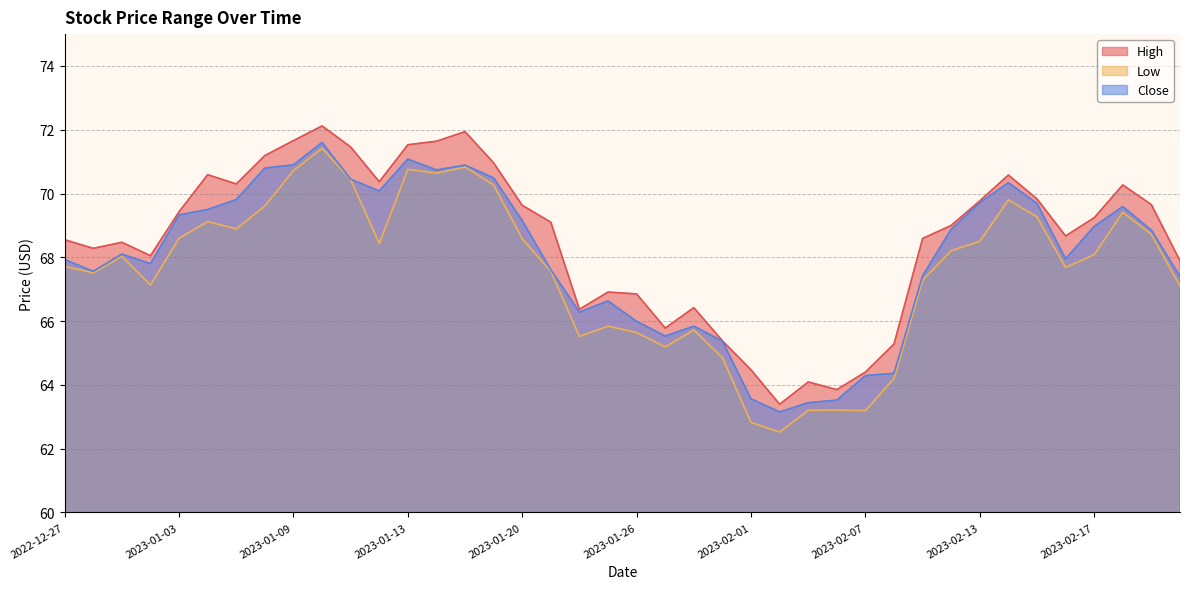

Reading left to right, transcribe all the data shown in this chart.

High: 2022-12-27=68.6	2022-12-28=68.3	2022-12-29=68.5	2022-12-30=68.1	2023-01-03=69.4	2023-01-04=70.6	2023-01-05=70.3	2023-01-06=71.2	2023-01-09=71.7	2023-01-10=72.1	2023-01-11=71.5	2023-01-12=70.4	2023-01-13=71.5	2023-01-17=71.6	2023-01-18=71.9	2023-01-19=71.0	2023-01-20=69.6	2023-01-23=69.1	2023-01-24=66.4	2023-01-25=66.9	2023-01-26=66.8	2023-01-27=65.8	2023-01-30=66.4	2023-01-31=65.4	2023-02-01=64.5	2023-02-02=63.4	2023-02-03=64.1	2023-02-06=63.8	2023-02-07=64.4	2023-02-08=65.3	2023-02-09=68.6	2023-02-10=69.0	2023-02-13=69.8	2023-02-14=70.6	2023-02-15=69.8	2023-02-16=68.7	2023-02-17=69.2	2023-02-21=70.3	2023-02-22=69.7	2023-02-23=67.9
Low: 2022-12-27=67.7	2022-12-28=67.5	2022-12-29=68.0	2022-12-30=67.1	2023-01-03=68.6	2023-01-04=69.1	2023-01-05=68.9	2023-01-06=69.6	2023-01-09=70.7	2023-01-10=71.4	2023-01-11=70.4	2023-01-12=68.4	2023-01-13=70.8	2023-01-17=70.6	2023-01-18=70.8	2023-01-19=70.3	2023-01-20=68.6	2023-01-23=67.6	2023-01-24=65.5	2023-01-25=65.8	2023-01-26=65.6	2023-01-27=65.2	2023-01-30=65.7	2023-01-31=64.8	2023-02-01=62.8	2023-02-02=62.5	2023-02-03=63.2	2023-02-06=63.2	2023-02-07=63.2	2023-02-08=64.2	2023-02-09=67.3	2023-02-10=68.2	2023-02-13=68.5	2023-02-14=69.8	2023-02-15=69.3	2023-02-16=67.7	2023-02-17=68.1	2023-02-21=69.4	2023-02-22=68.7	2023-02-23=67.1
Close: 2022-12-27=67.9	2022-12-28=67.6	2022-12-29=68.1	2022-12-30=67.8	2023-01-03=69.3	2023-01-04=69.5	2023-01-05=69.8	2023-01-06=70.8	2023-01-09=70.9	2023-01-10=71.6	2023-01-11=70.4	2023-01-12=70.1	2023-01-13=71.1	2023-01-17=70.7	2023-01-18=70.9	2023-01-19=70.5	2023-01-20=69.2	2023-01-23=67.6	2023-01-24=66.3	2023-01-25=66.6	2023-01-26=66.0	2023-01-27=65.5	2023-01-30=65.8	2023-01-31=65.4	2023-02-01=63.6	2023-02-02=63.2	2023-02-03=63.4	2023-02-06=63.5	2023-02-07=64.3	2023-02-08=64.4	2023-02-09=67.4	2023-02-10=68.9	2023-02-13=69.7	2023-02-14=70.3	2023-02-15=69.7	2023-02-16=67.9	2023-02-17=69.0	2023-02-21=69.6	2023-02-22=68.8	2023-02-23=67.4